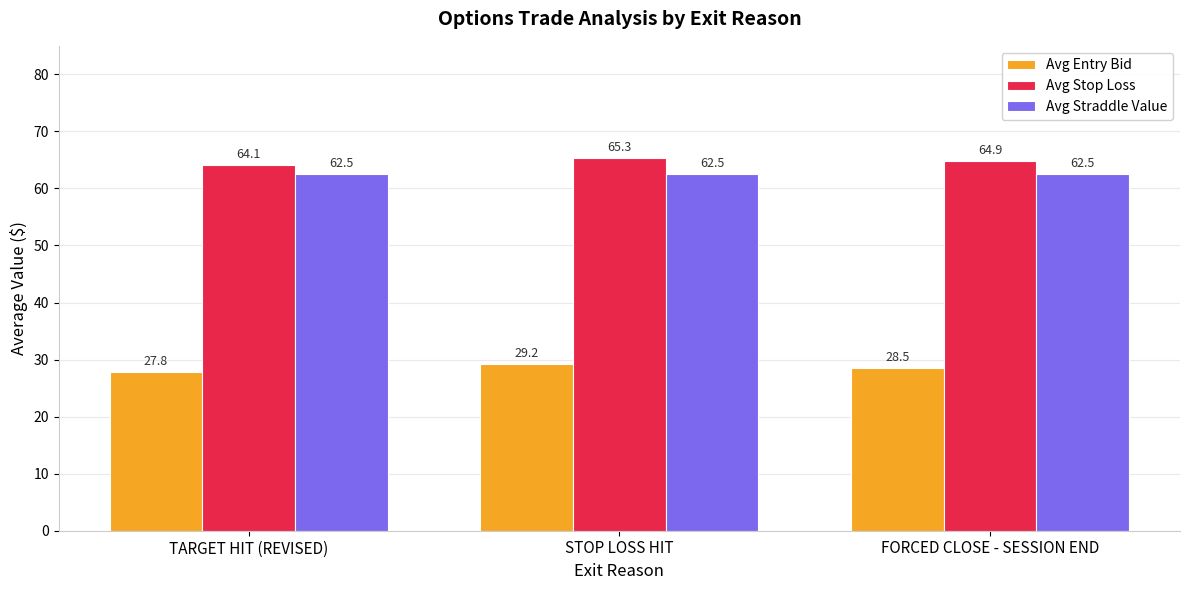

The Avg Straddle Value series shows 62.5 at TARGET HIT (REVISED). True or false?

True